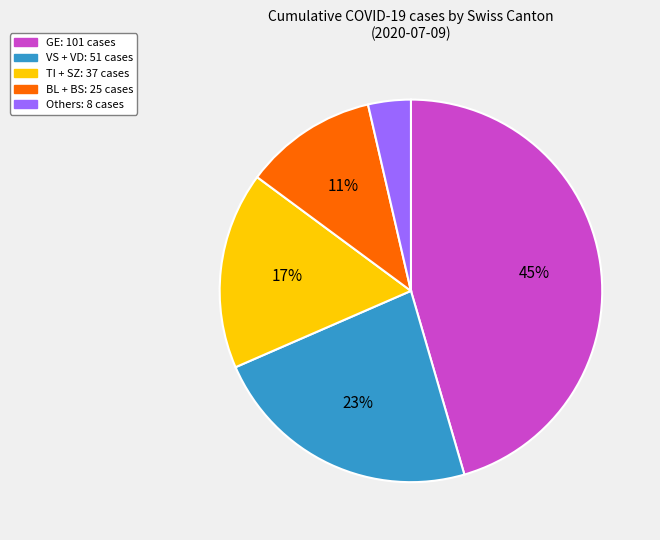

Count the number of slices in the pie.

5